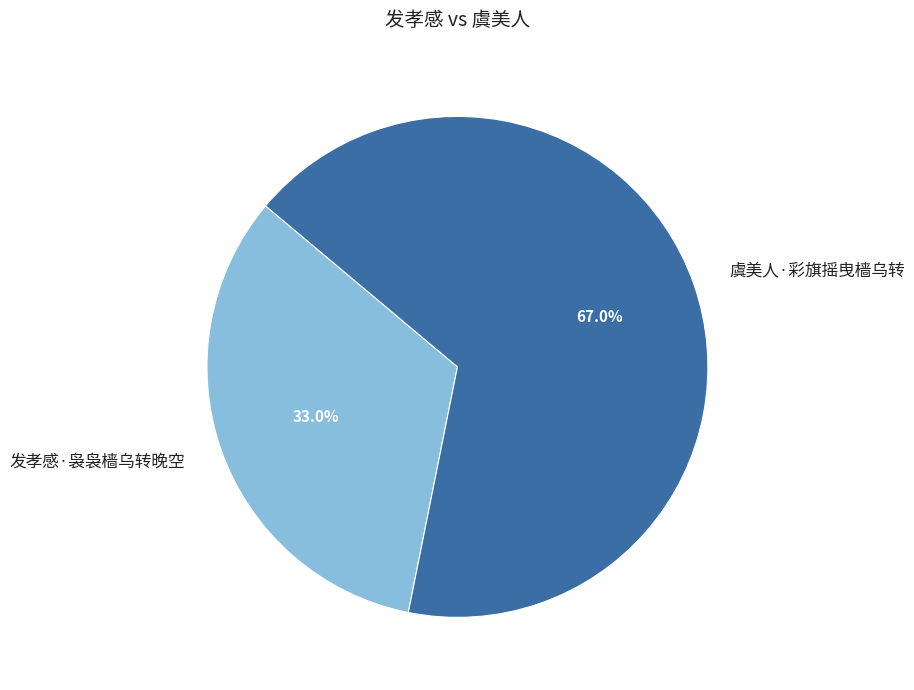

Is the sum of 发孝感·袅袅樯乌转晚空 and 虞美人·彩旗摇曳樯乌转 greater than half?

Yes